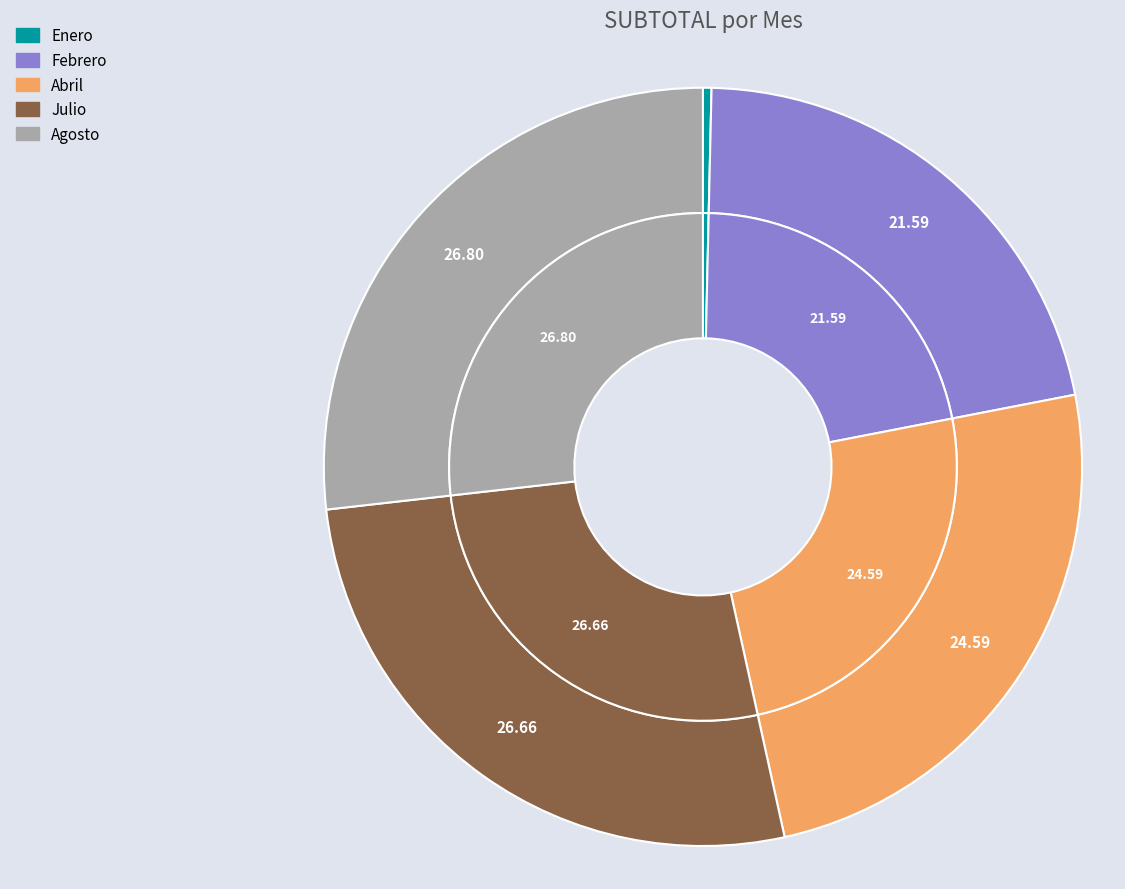

What is the largest slice in the pie chart?

Agosto